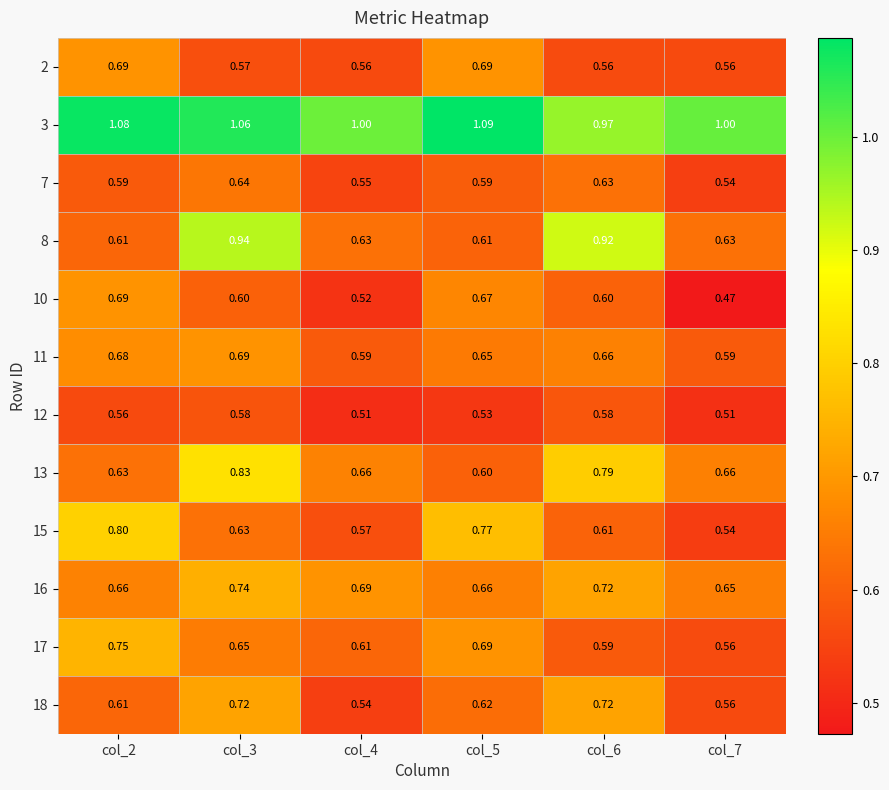

Which series has the largest total across all categories?

3